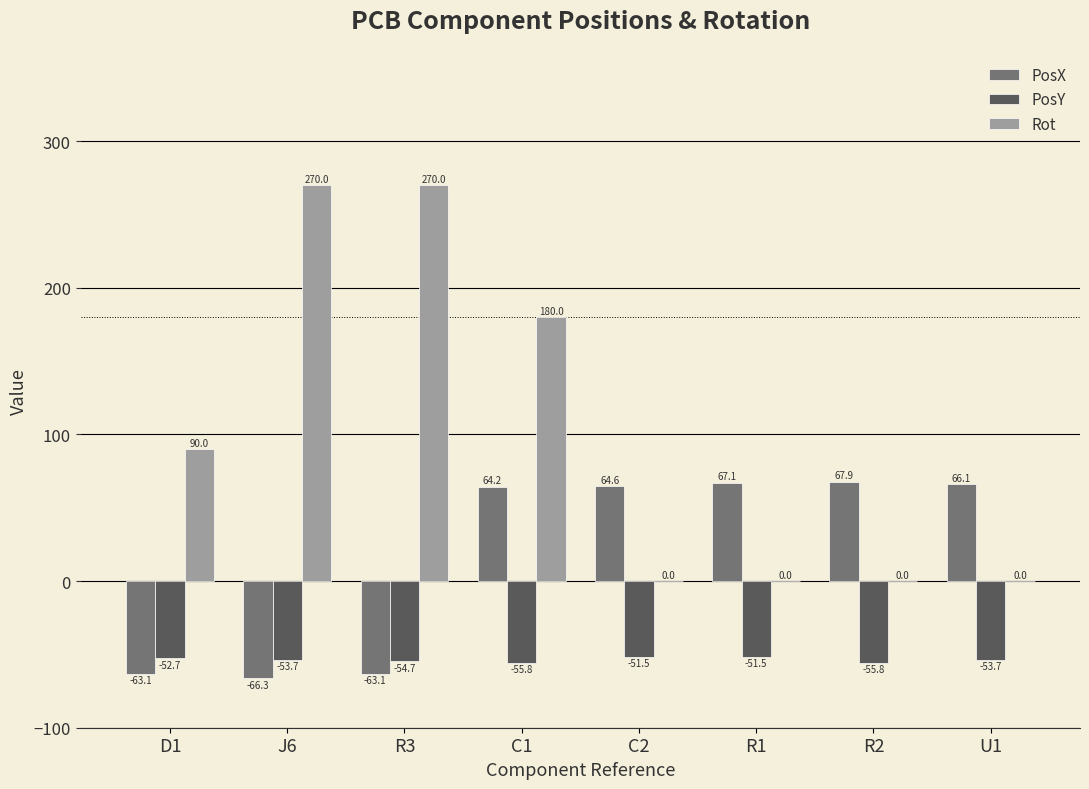

Where does the PosY series first go above -53?

D1